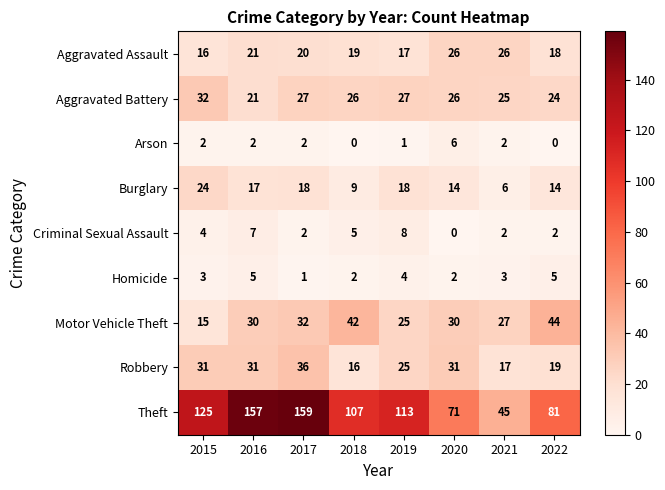

At 2022, list the series in order from smallest to largest.

Arson, Criminal Sexual Assault, Homicide, Burglary, Aggravated Assault, Robbery, Aggravated Battery, Motor Vehicle Theft, Theft